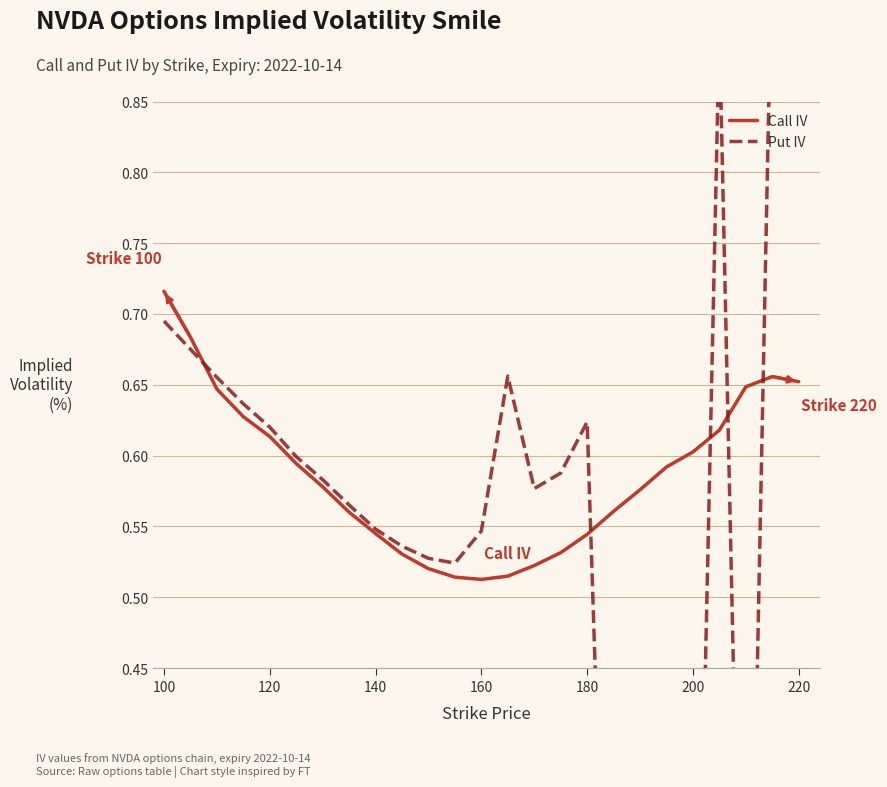

After their last crossing, which series has the higher values: Put IV or Call IV?

Put IV